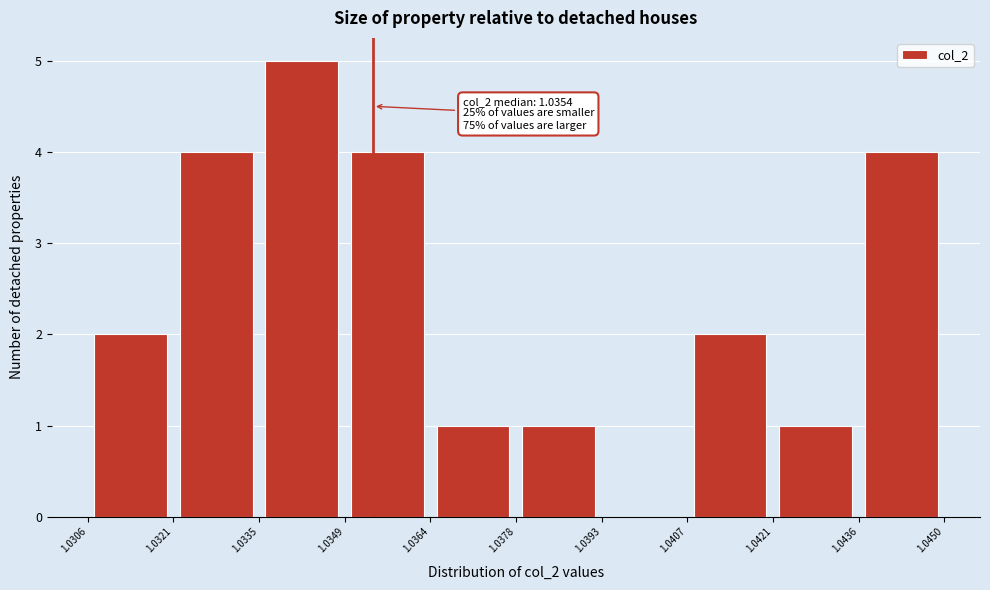

Over which range of the x-axis is the bar tallest?

1.0335 to 1.0349